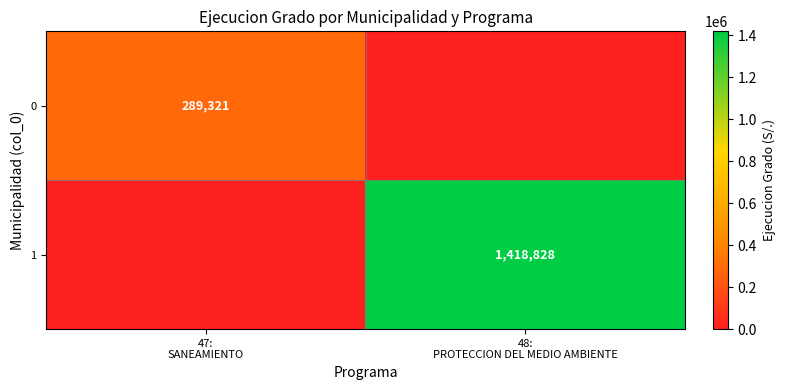

Which series has the largest total across all categories?

1